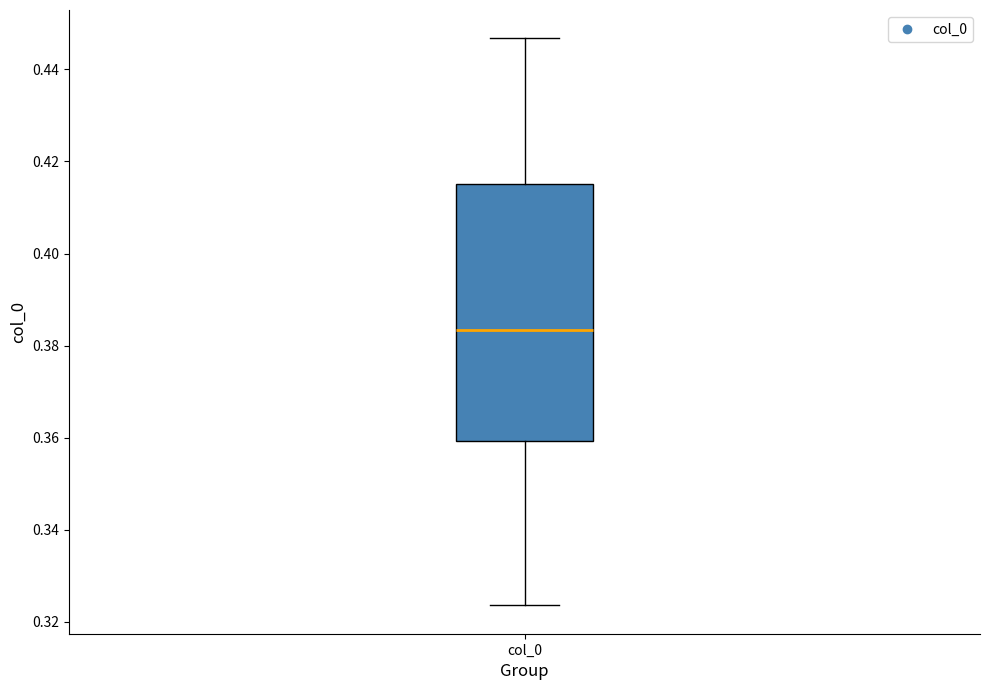

Where is the lower edge of the box for col_0 on the y-axis? The values are not printed on the chart, so give them approximately, as read against the axis.

0.360